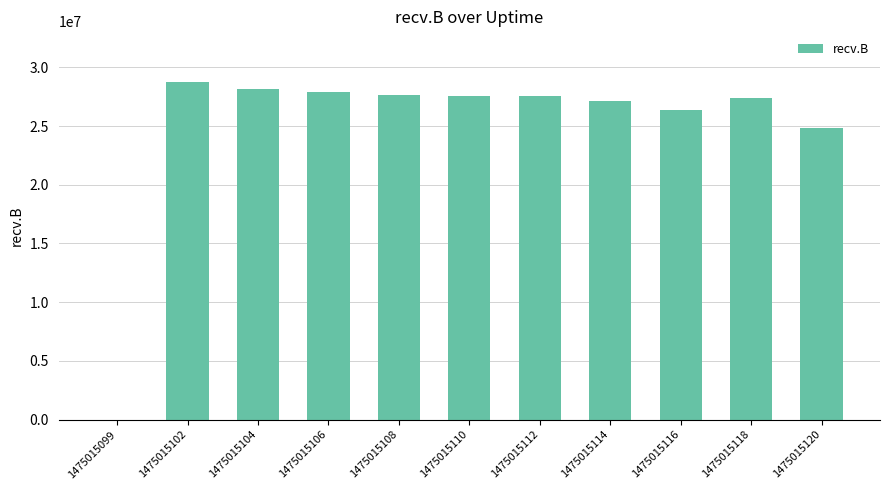

What is the sum of the values at 1475015108 and 1475015120?

52487895